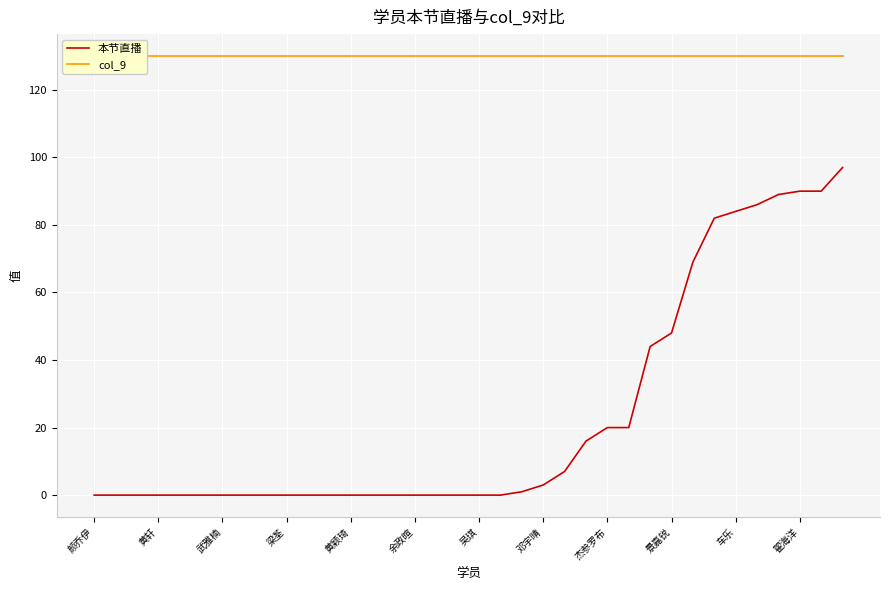

How many lines are shown in the chart?

2